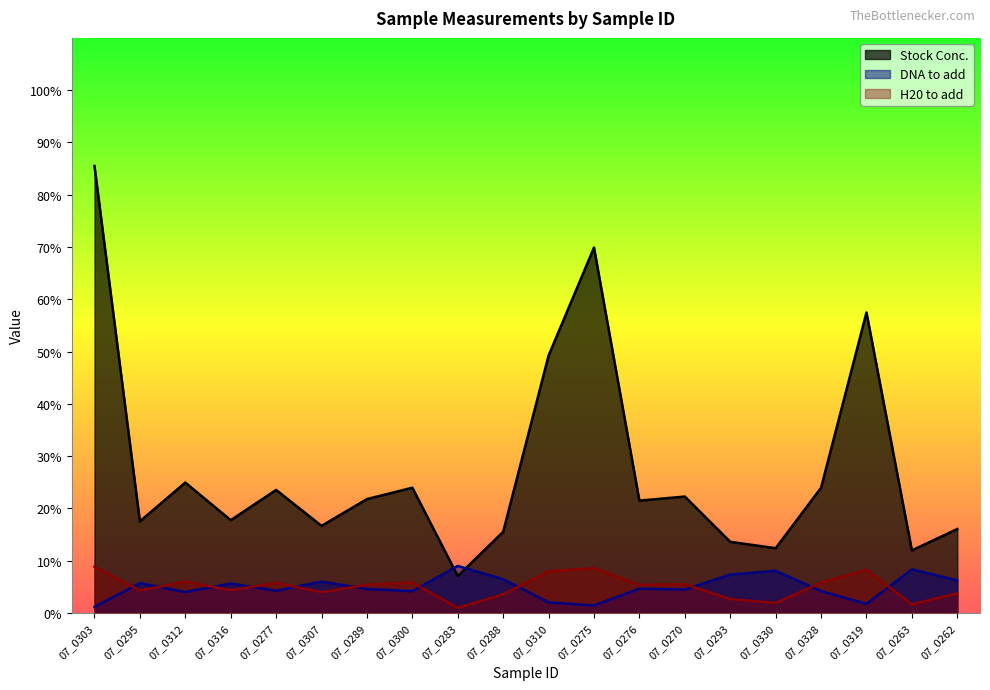

At which category is the sum across all series the highest?

07_0303